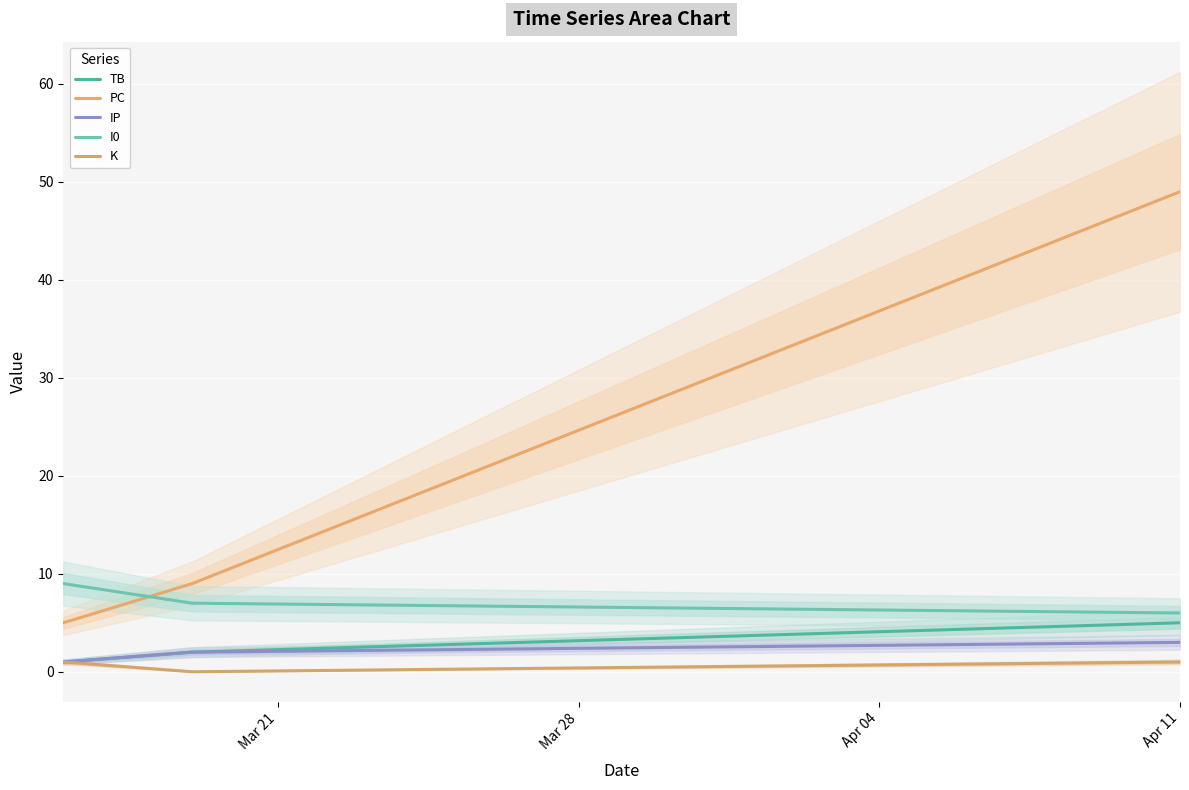

What is the highest value of the K series?

1